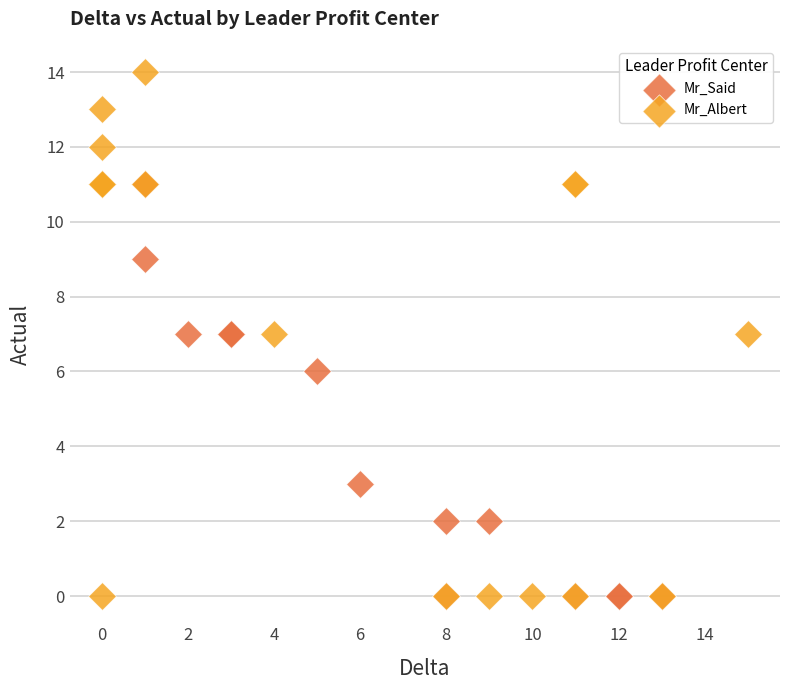

What are all the series names shown in the legend?

Mr_Said, Mr_Albert